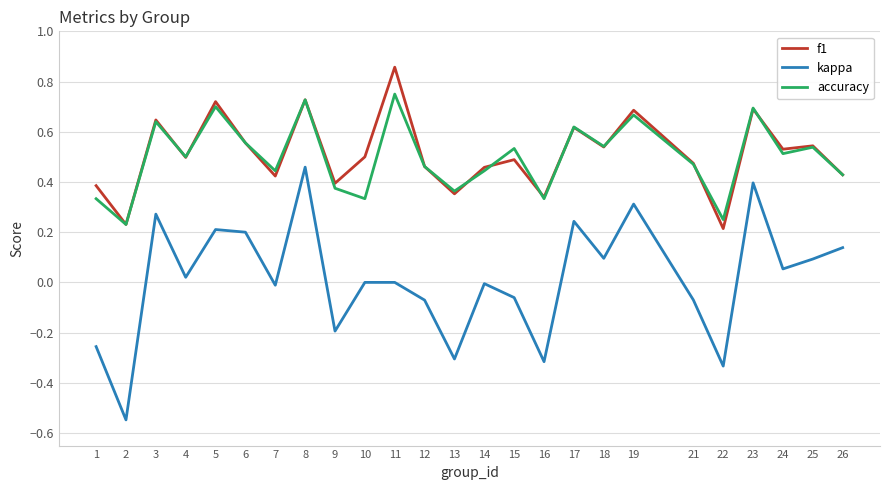

At how many categories does at least one series exceed 0?

25